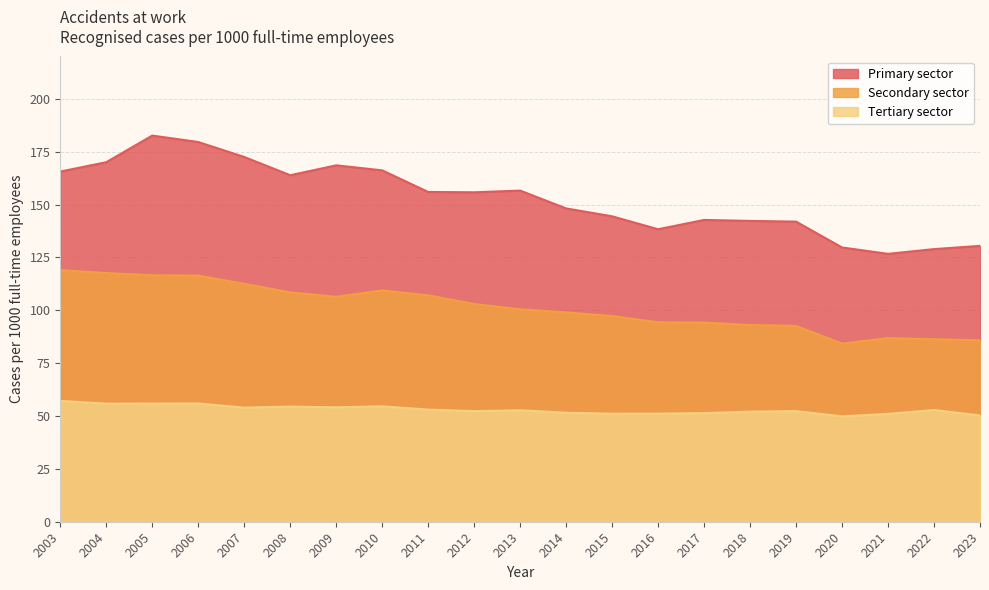

What is the maximum value shown in the chart?

182.6